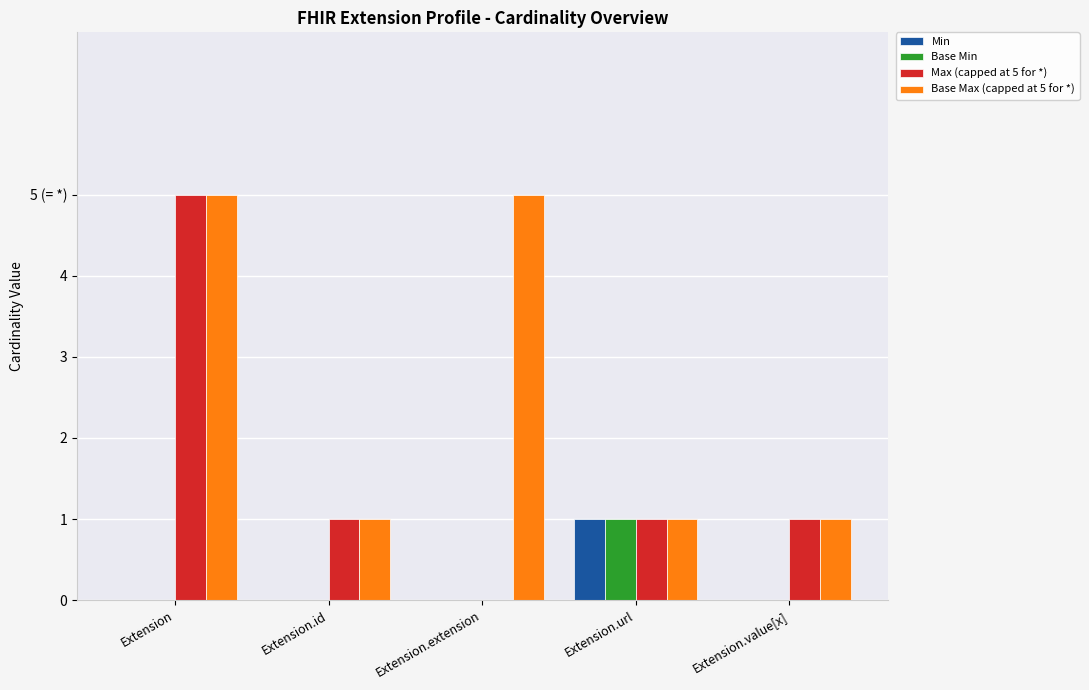

Are the bars grouped side by side (vs. stacked)?

Yes